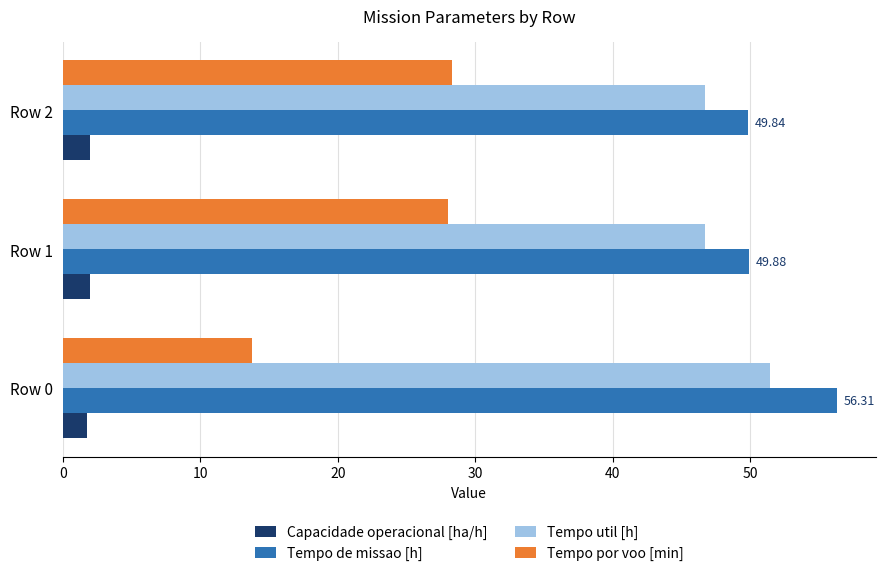

At Row 2, list the series in order from smallest to largest.

Capacidade operacional [ha/h], Tempo por voo [min], Tempo util [h], Tempo de missao [h]